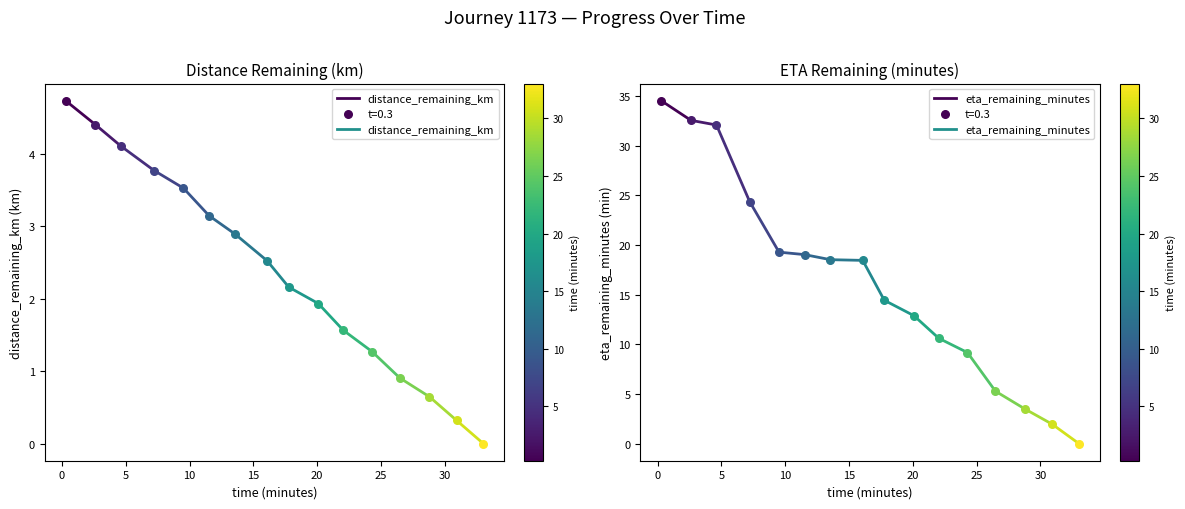

What are all the series names shown in the legend?

distance_remaining_km, eta_remaining_minutes